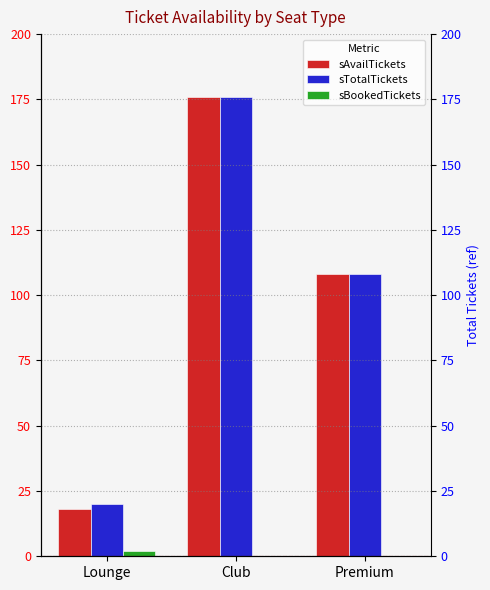

What is the label of the 3rd bar from the right?

Lounge